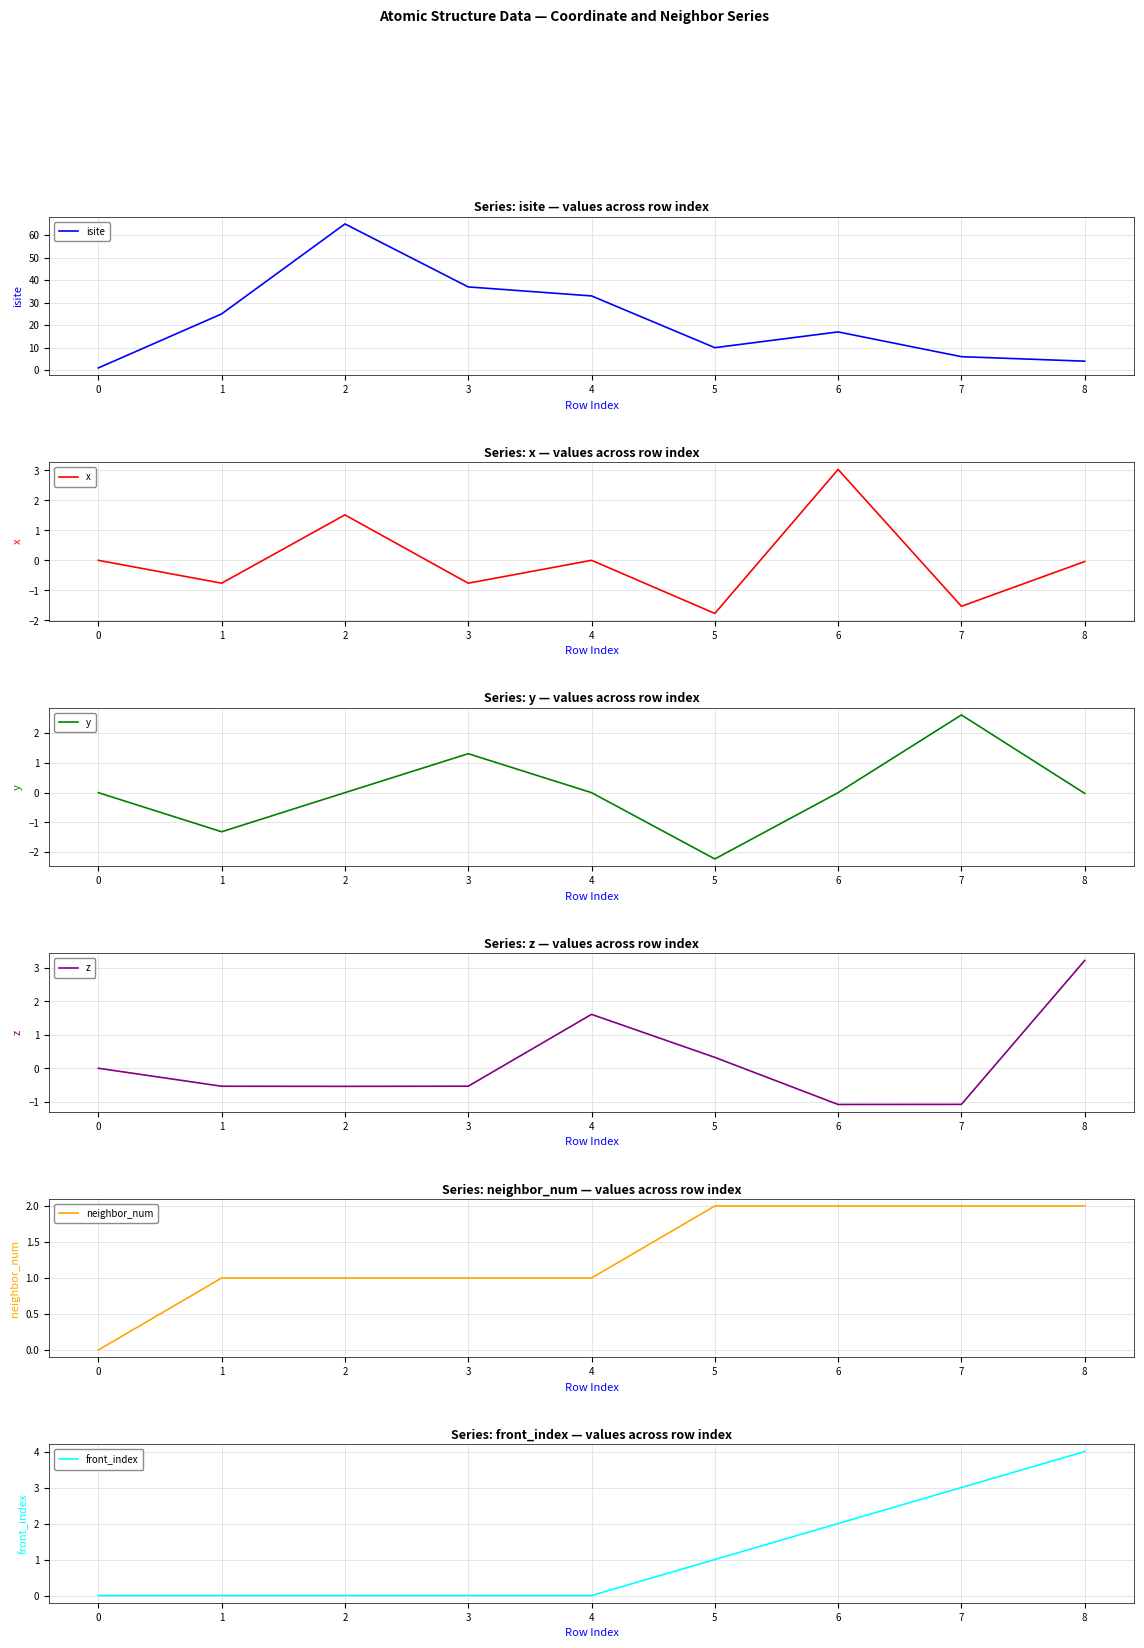

What is the difference between the maximum and second lowest values in the y series?

3.9